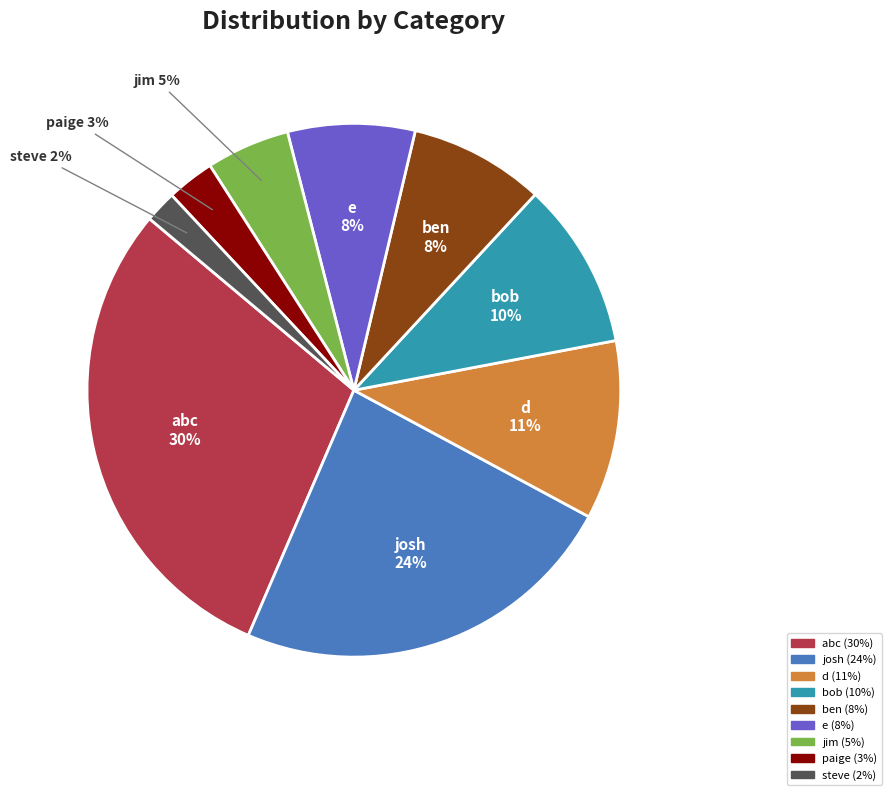

How many slices are in this pie chart?

9